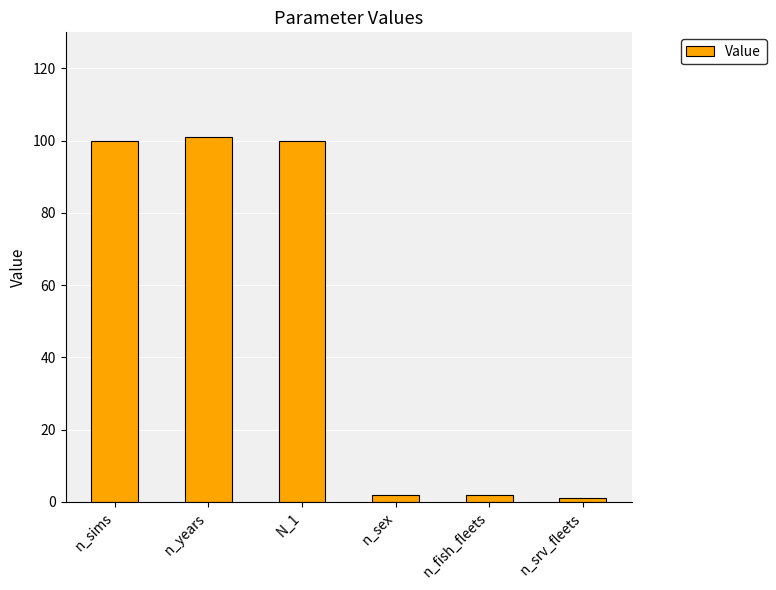

The value at N_1 is 47. True or false?

False